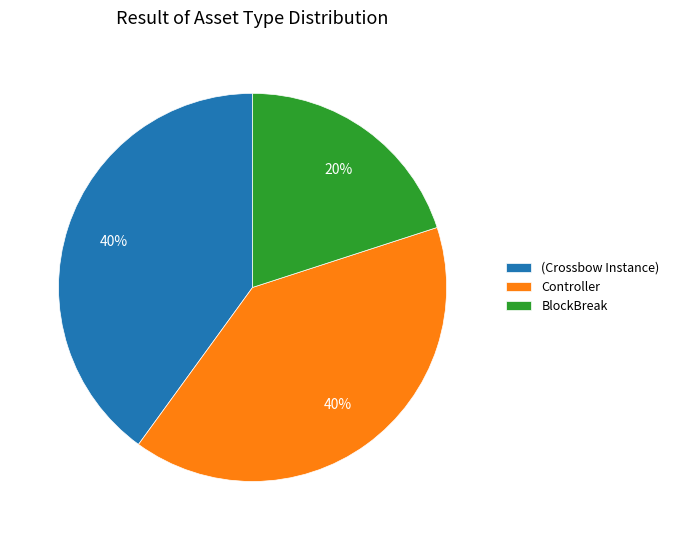

Combined, do Controller and BlockBreak account for over 50%?

Yes